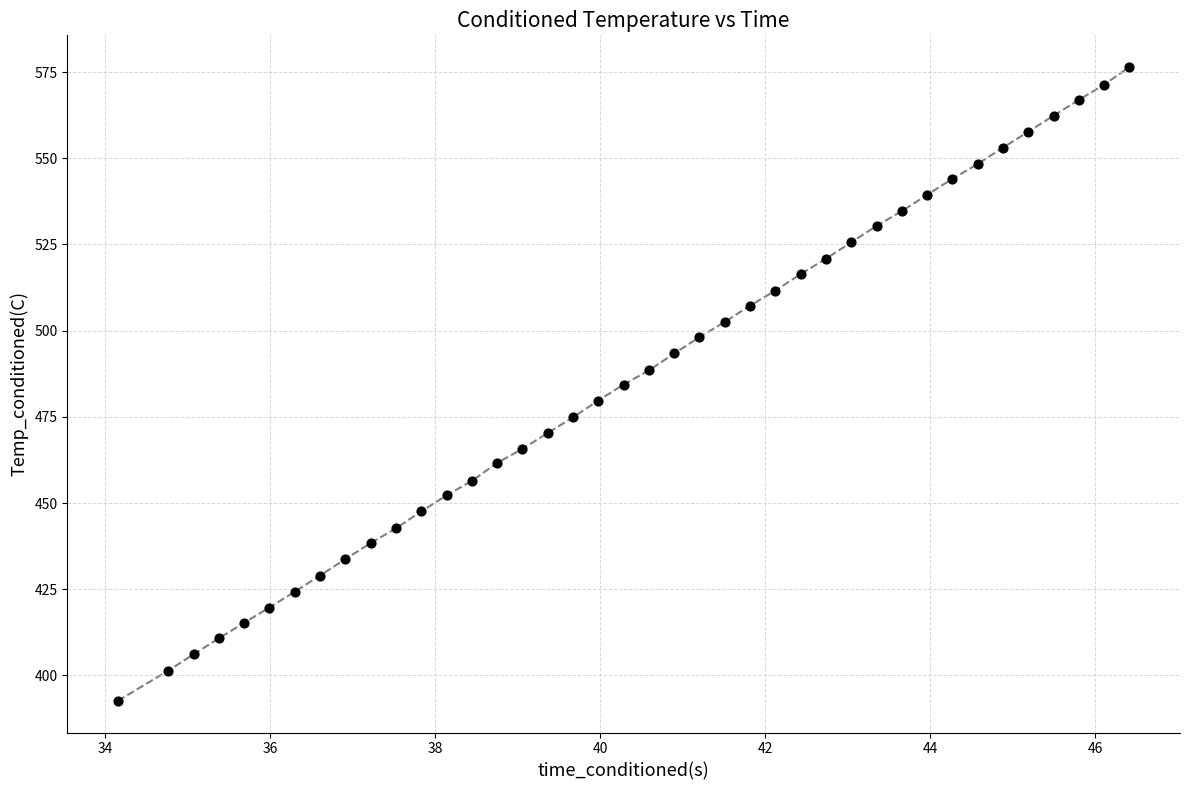

What is the range of Y values (max minus min)?

183.8